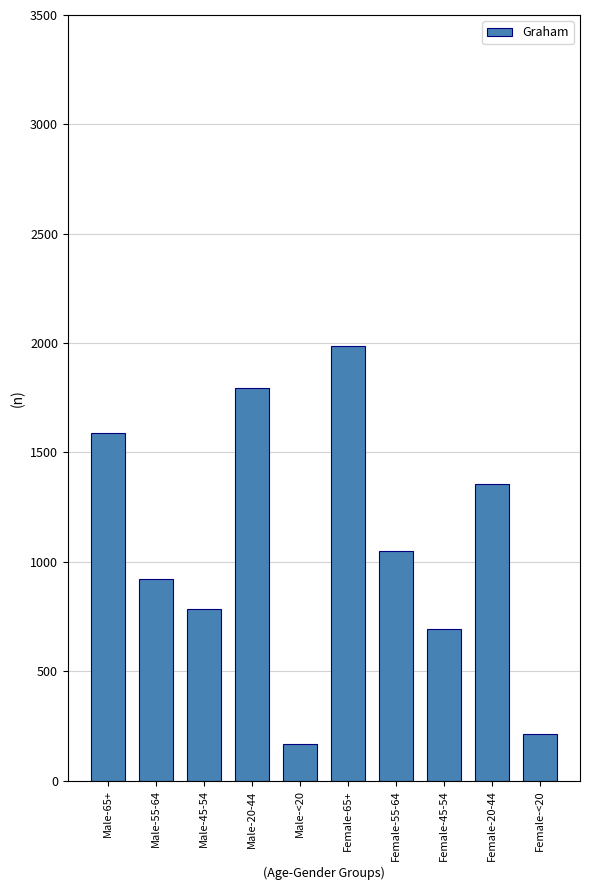

Reading left to right, extract all data points from this chart.

1587	922	783	1794	165	1989	1051	695	1356	211